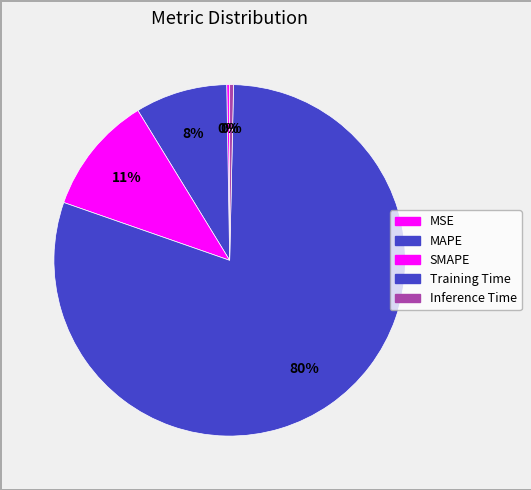

Is there a majority slice in this chart?

Yes